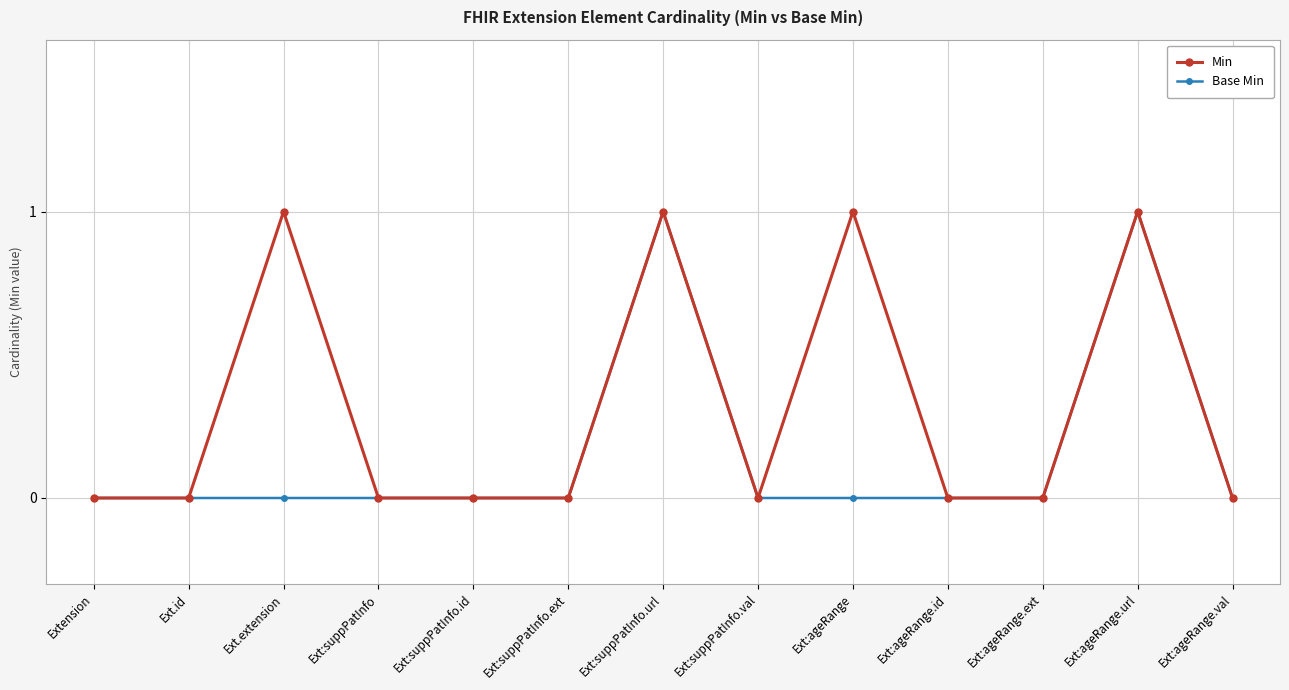

In Base Min, how many points are higher than both neighbors (excluding endpoints)?

2